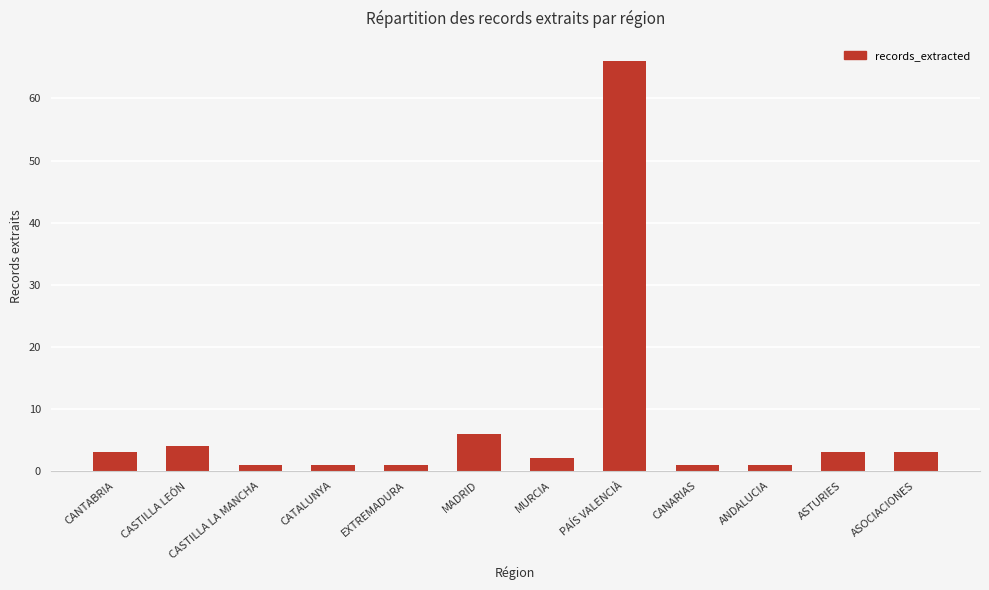

Is it true that the value at CANTABRIA is 3?

True